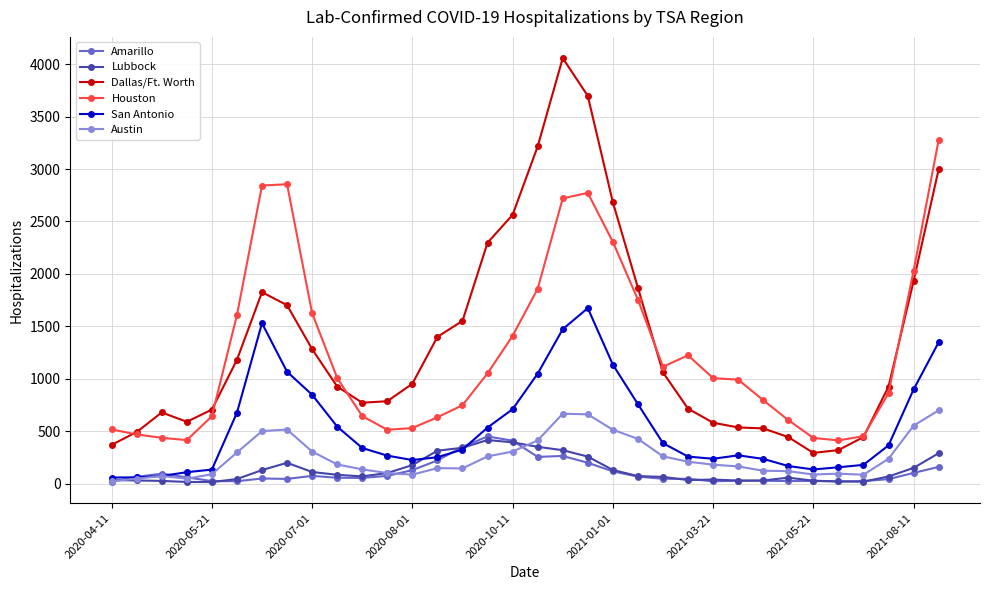

What is the value of the Amarillo point at the 17th from the left?

409